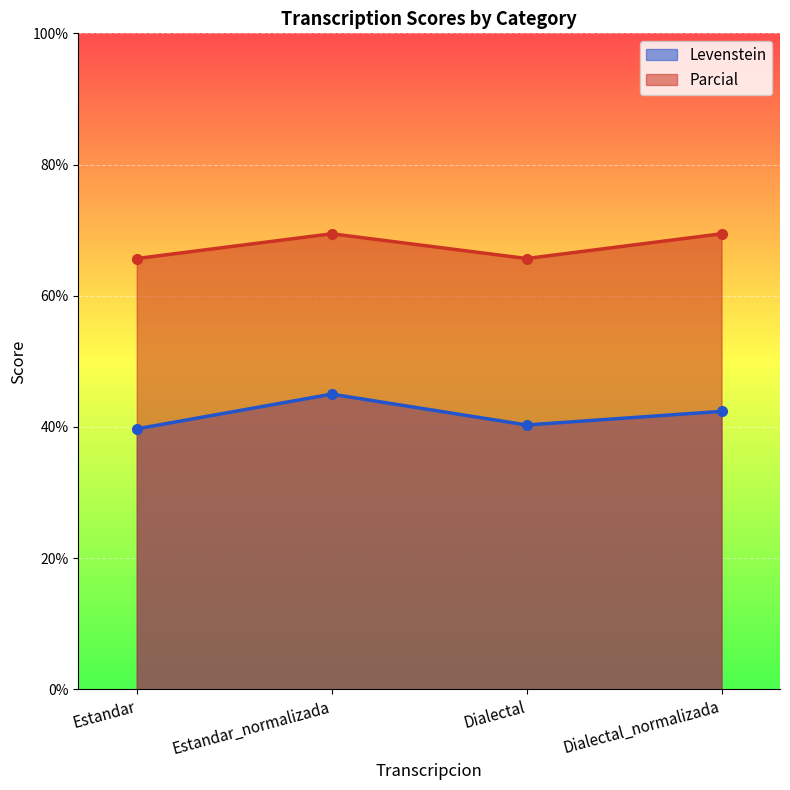

True or false: Parcial has a value of 65.7 at Estandar.

True